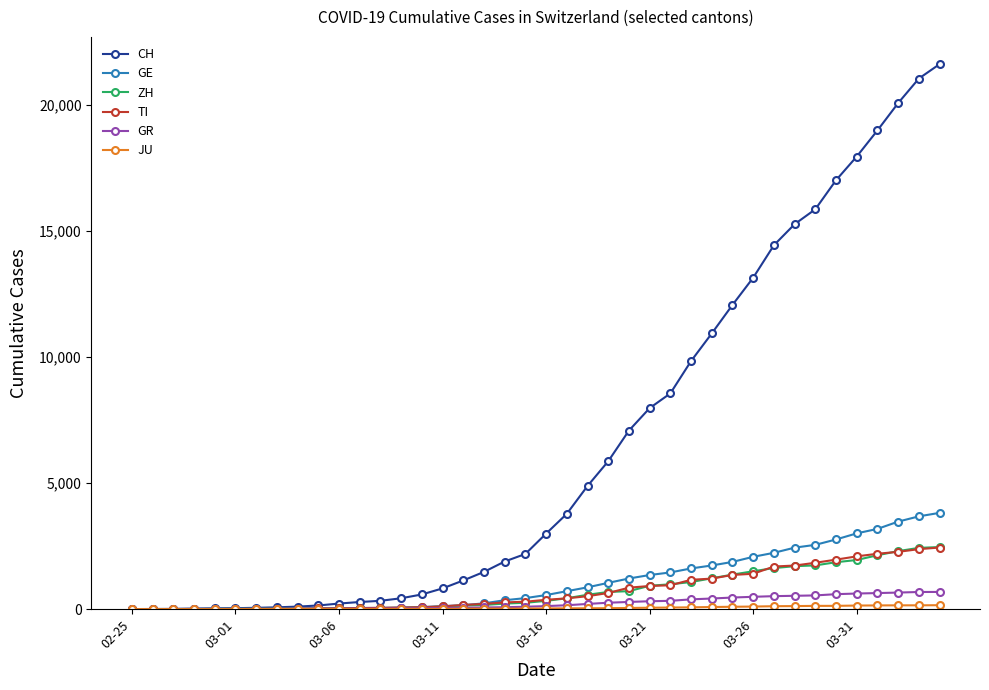

Is this an area chart (filled region under the line)?

No